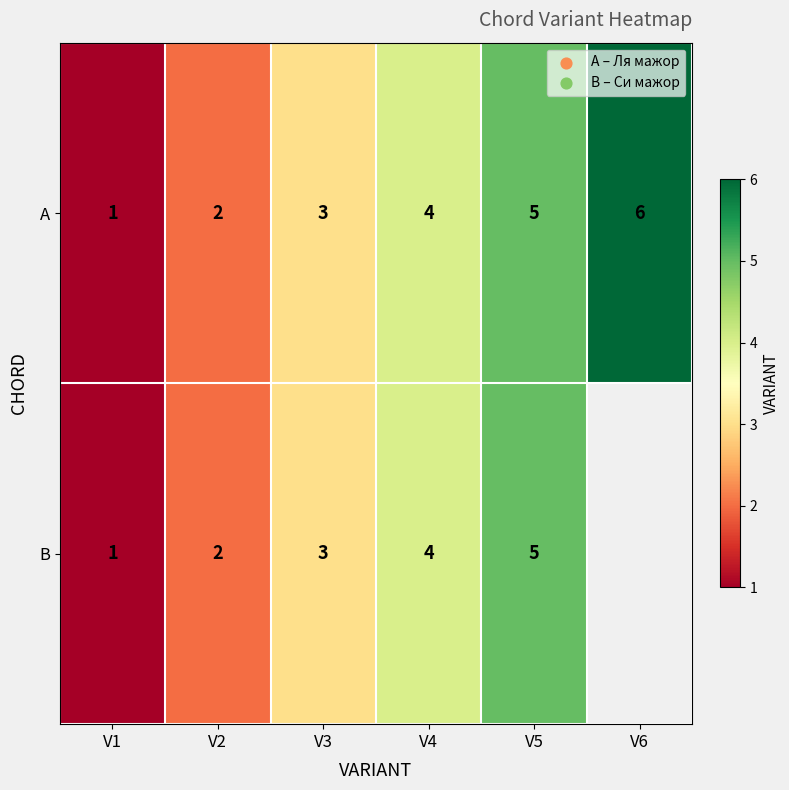

What is the maximum value shown in the chart?

6.0